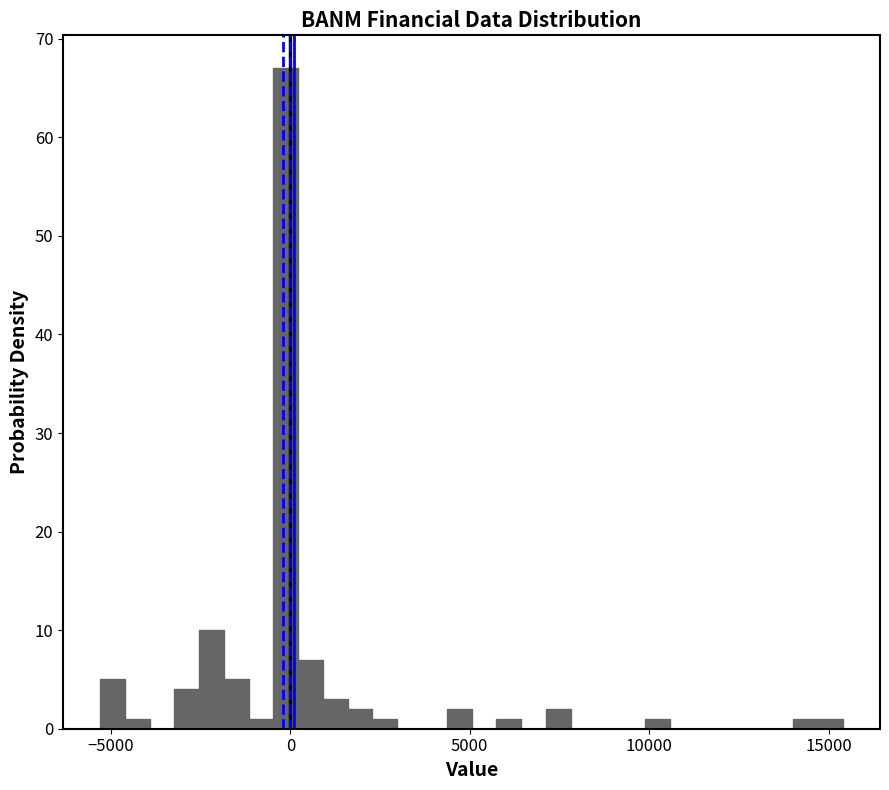

Around what value on the x-axis is the tallest bar? Give the approximate position of its centre, as read against the axis.

0